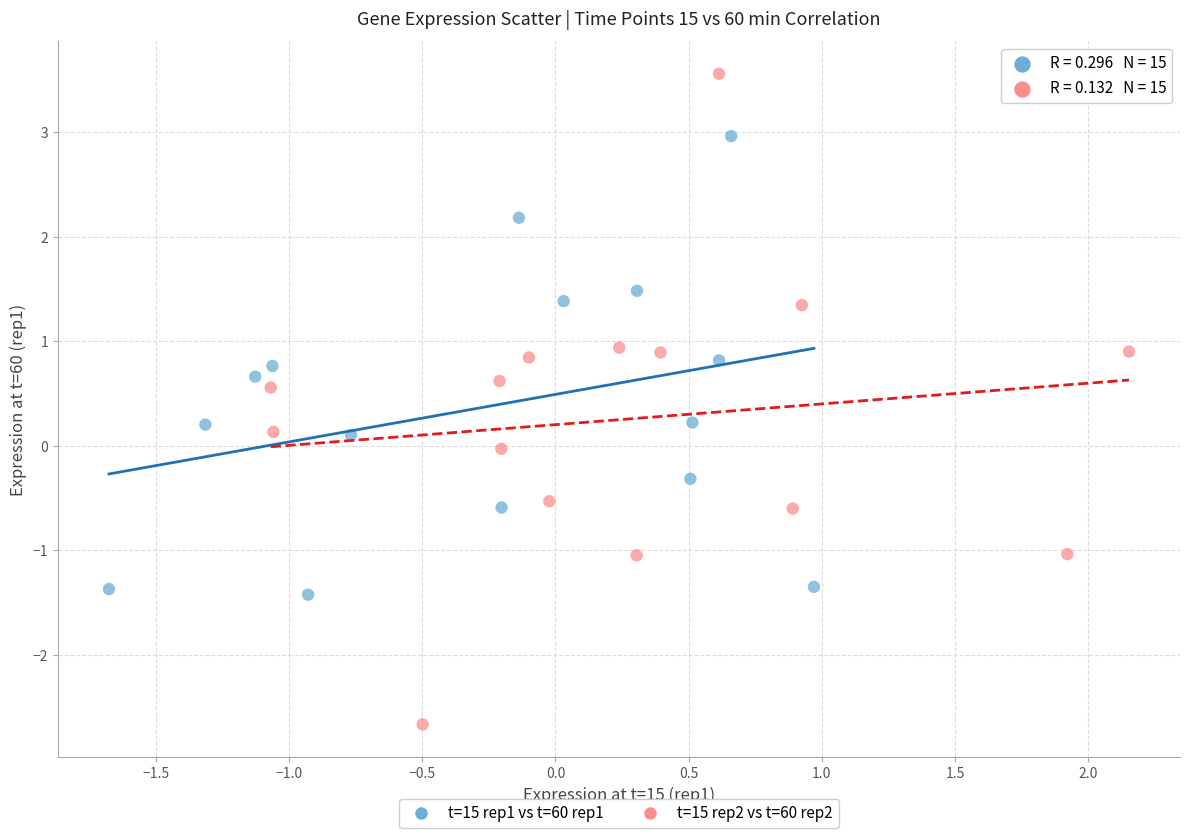

Which series has the largest Y range (max minus min)?

t=15 rep2 vs t=60 rep2